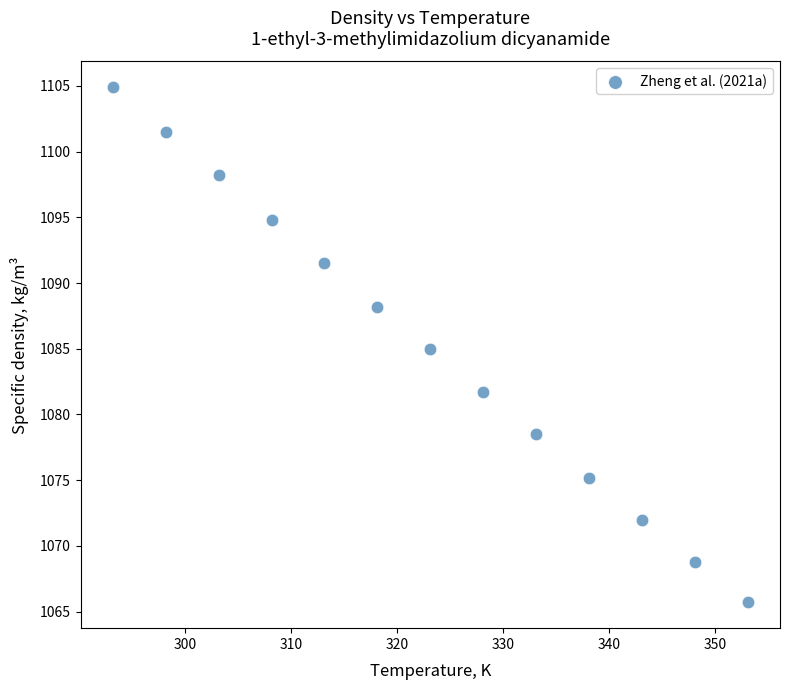

What is the range of X values (max minus min)?

60.0